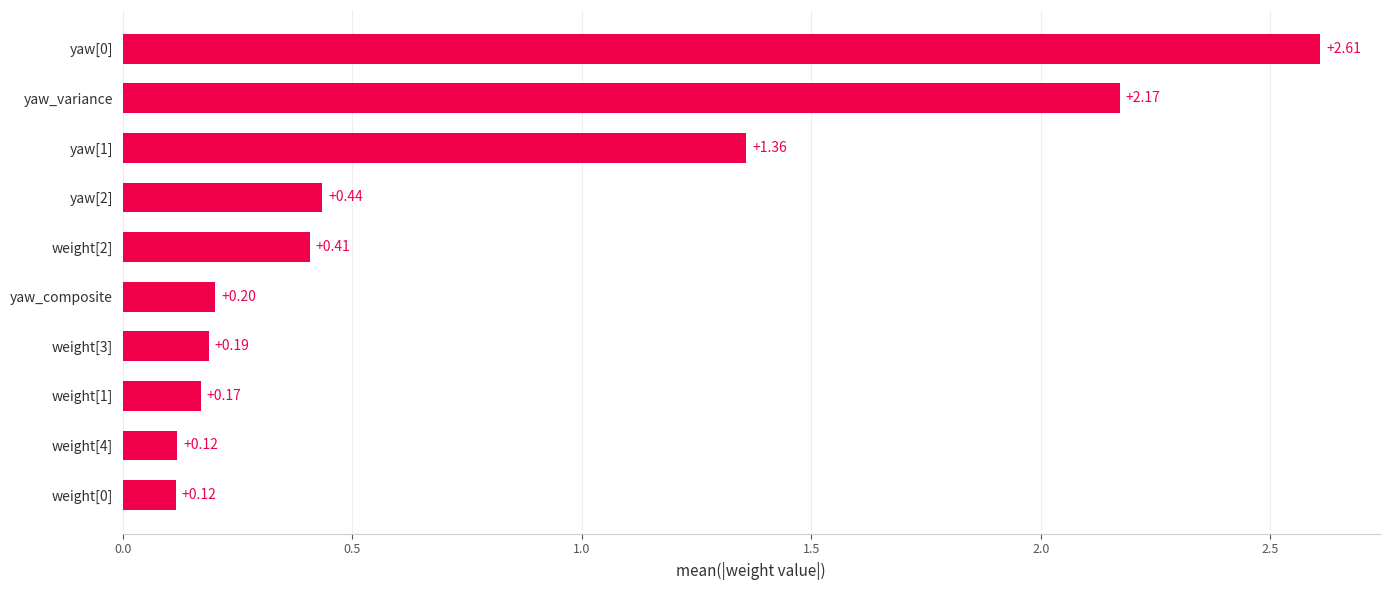

What is the label of the 5th bar from the bottom?

yaw_composite